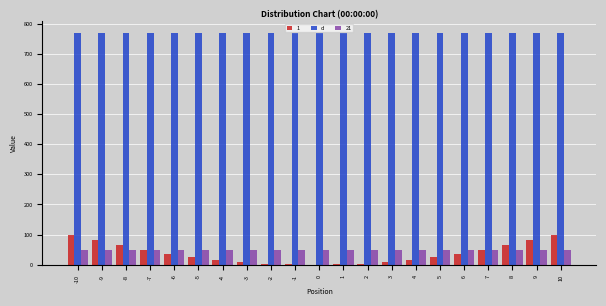

The value of 21 at -1 is 50. True or false?

True